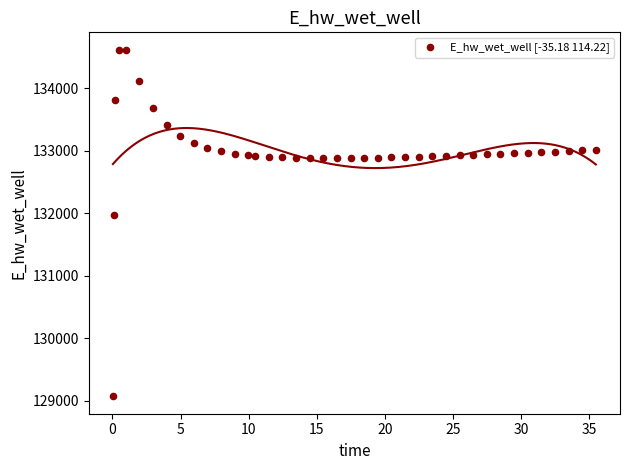

What Y value in the scatter plot is closest to 131842?

131963.5